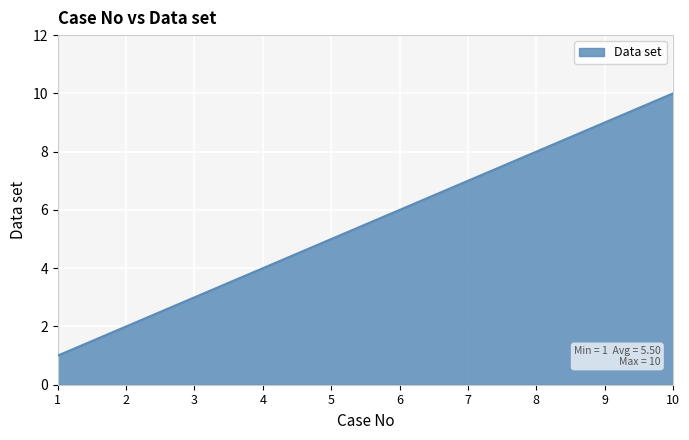

What is the change in value from 3 to 10?

+7